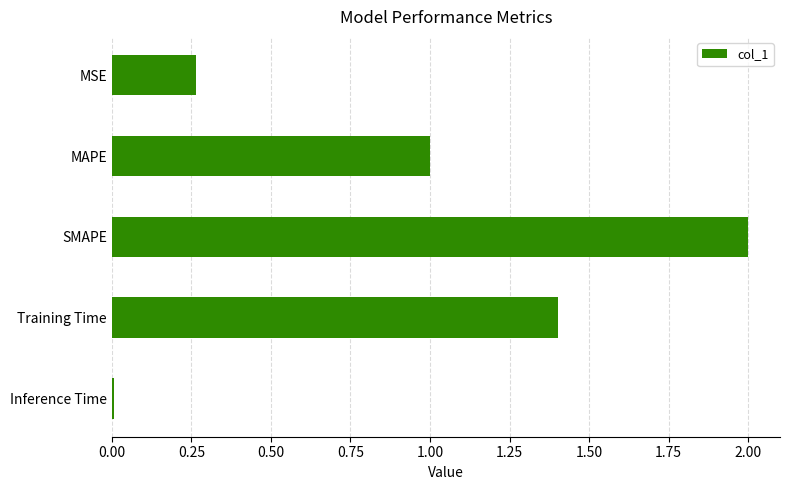

Which has a higher value, SMAPE or Training Time?

SMAPE